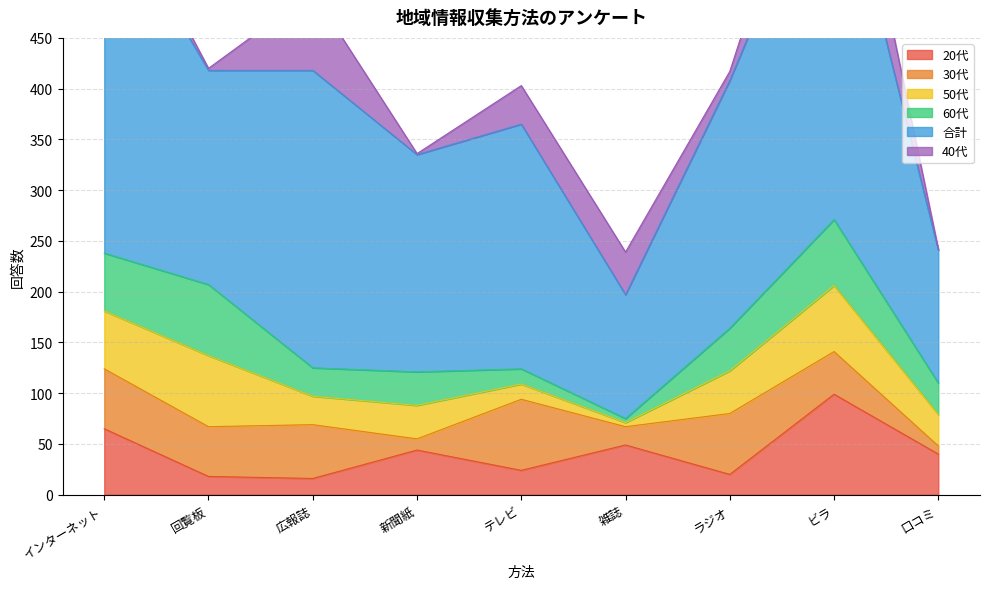

Reading left to right, list all the values displayed in this chart.

20代: インターネット=65	回覧板=18	広報誌=16	新聞紙=44	テレビ=24	雑誌=49	ラジオ=20	ビラ=99	口コミ=40
30代: インターネット=59	回覧板=49	広報誌=53	新聞紙=11	テレビ=70	雑誌=18	ラジオ=60	ビラ=42	口コミ=8
50代: インターネット=57	回覧板=70	広報誌=28	新聞紙=33	テレビ=15	雑誌=4	ラジオ=42	ビラ=65	口コミ=31
60代: インターネット=57	回覧板=70	広報誌=28	新聞紙=33	テレビ=15	雑誌=4	ラジオ=42	ビラ=65	口コミ=31
合計: インターネット=354	回覧板=211	広報誌=293	新聞紙=214	テレビ=241	雑誌=122	ラジオ=244	ビラ=382	口コミ=131
40代: インターネット=22	回覧板=2	広報誌=77	新聞紙=1	テレビ=38	雑誌=42	ラジオ=9	ビラ=81	口コミ=1